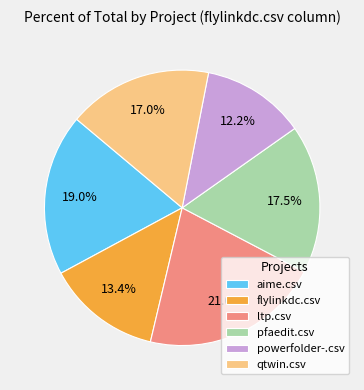

Rank the categories by value from highest to lowest.

ltp.csv, aime.csv, pfaedit.csv, qtwin.csv, flylinkdc.csv, powerfolder-.csv